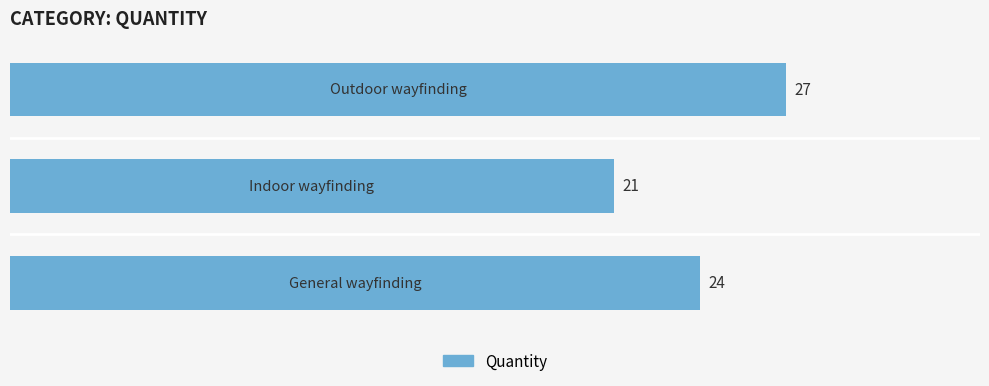

Reading top to bottom, what are all the values shown in this chart?

27	21	24